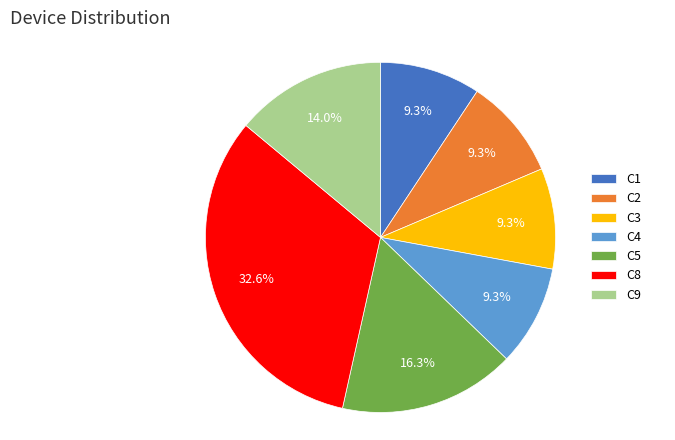

The C8 slice represents 18% of the pie. True or false?

False